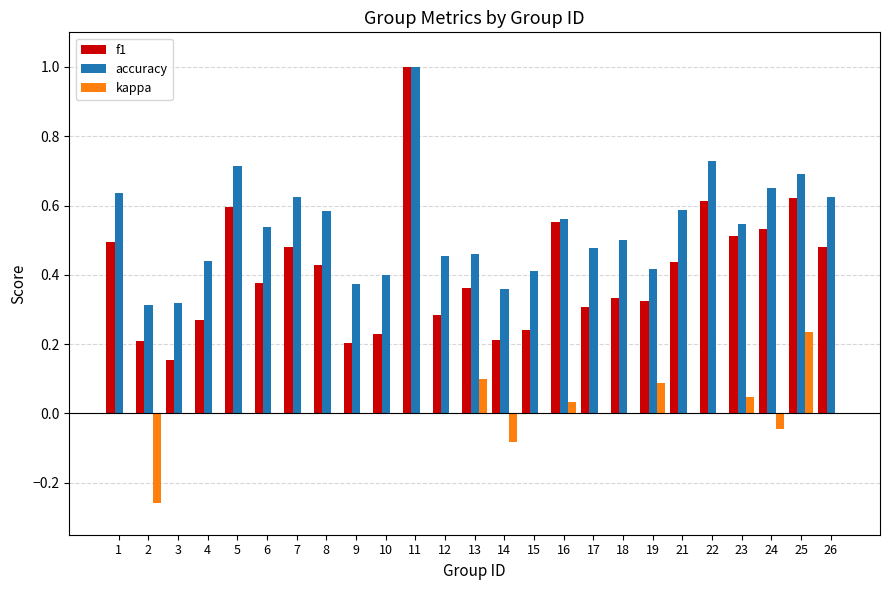

How many data points does each series have?

25